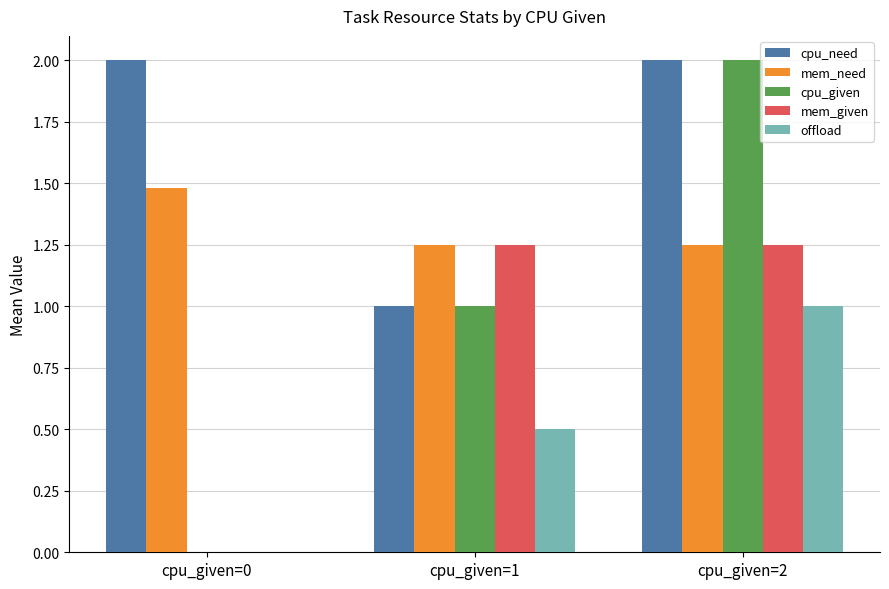

At which category is the sum across all series the highest?

cpu_given=2